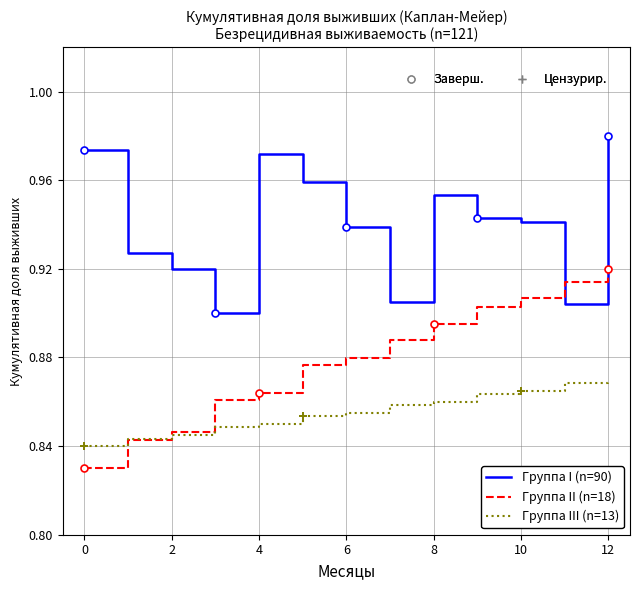

What is the label of the 7th point from the left?

6